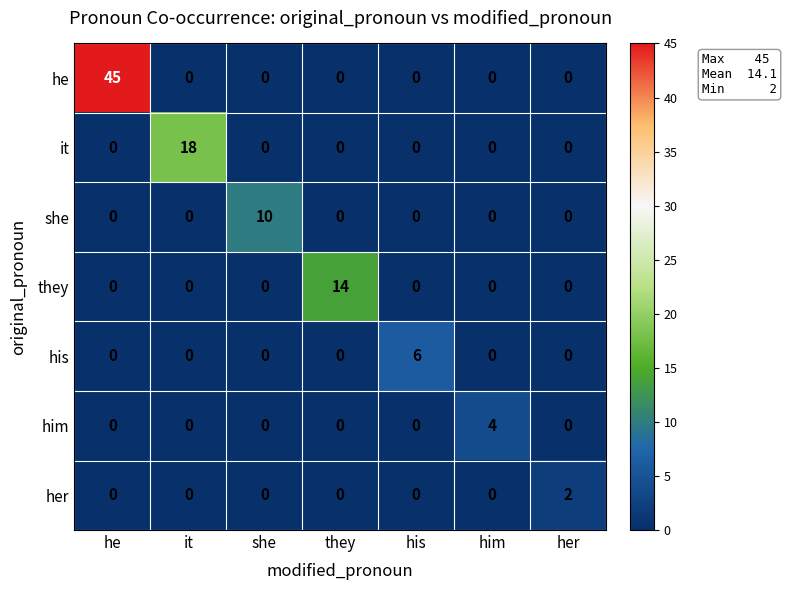

Which series has the widest spread of values?

he